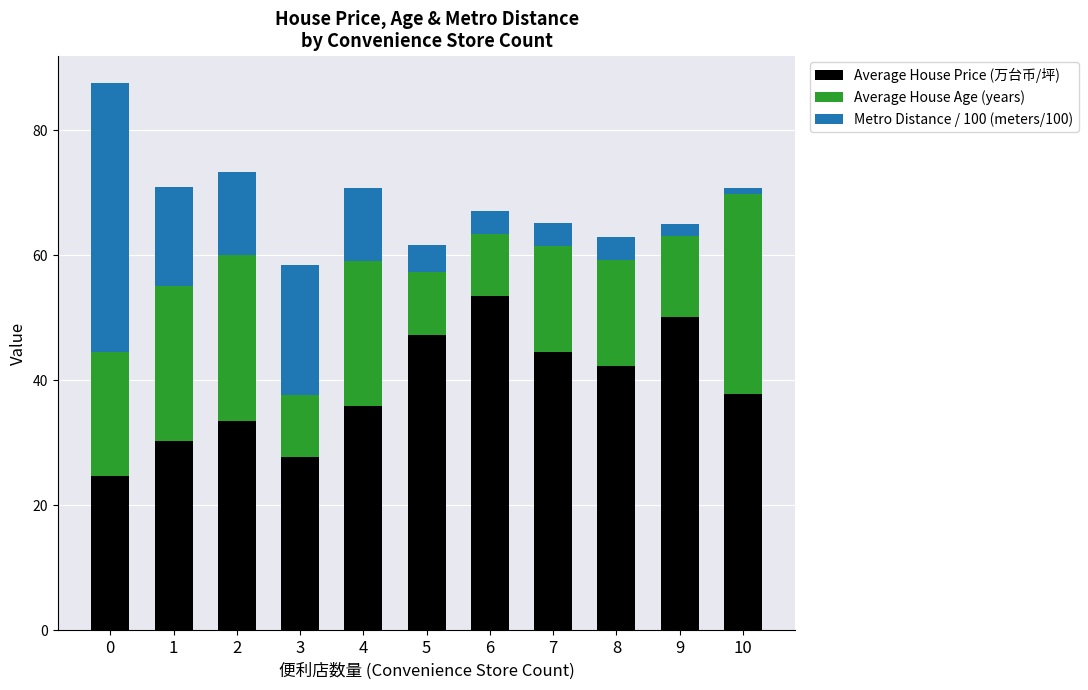

The Average House Price (万台币/坪) series shows 44.6 at 7. True or false?

True